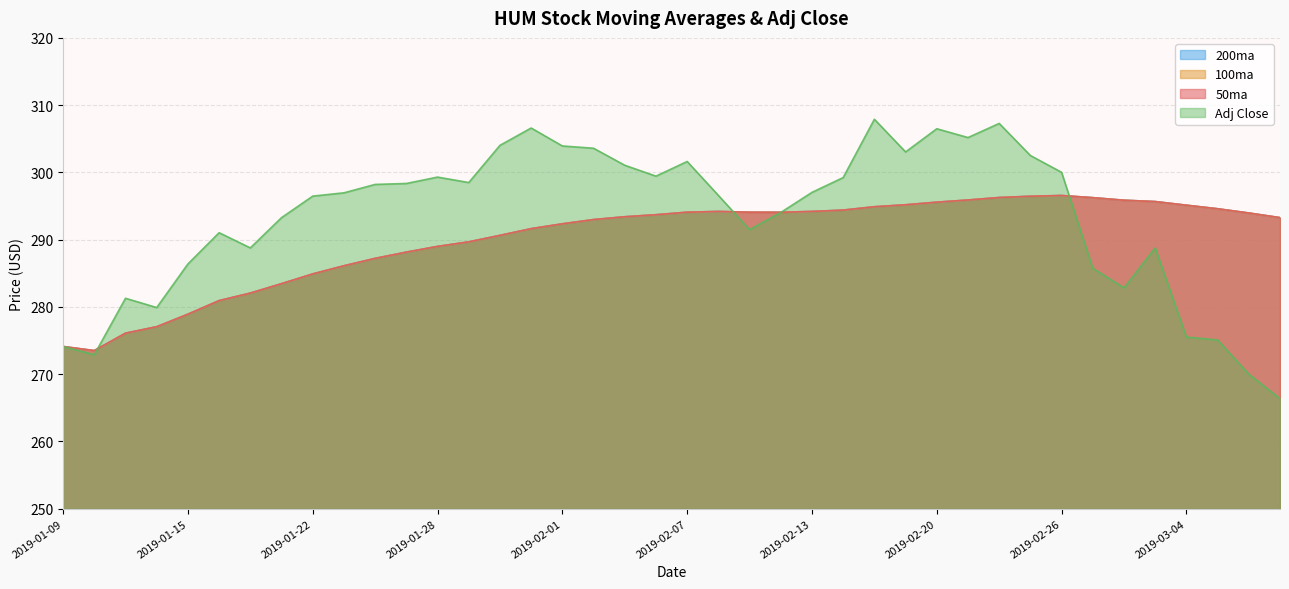

After their last crossing, which series has the higher values: 100ma or Adj Close?

100ma